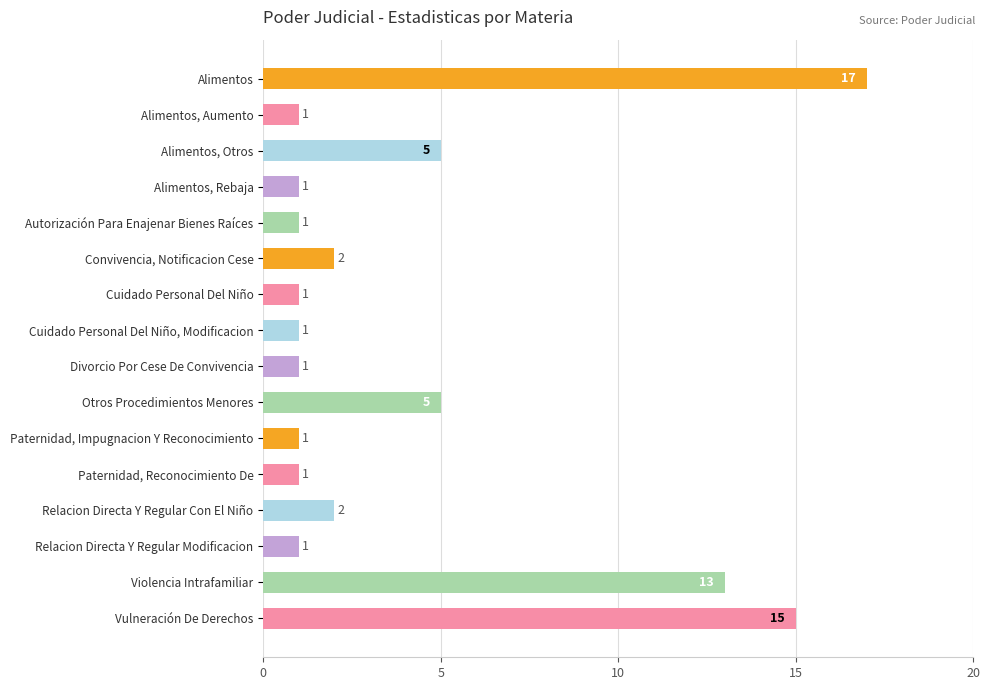

What is the label of the 12th bar from the top?

Paternidad, Reconocimiento De